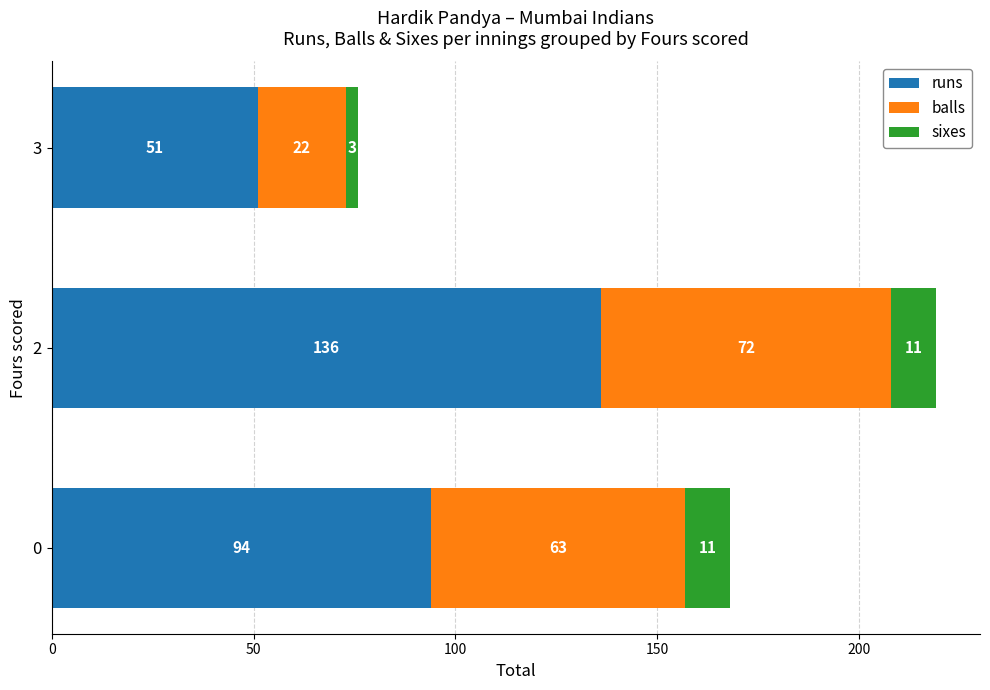

What is the average value of the runs series?

94